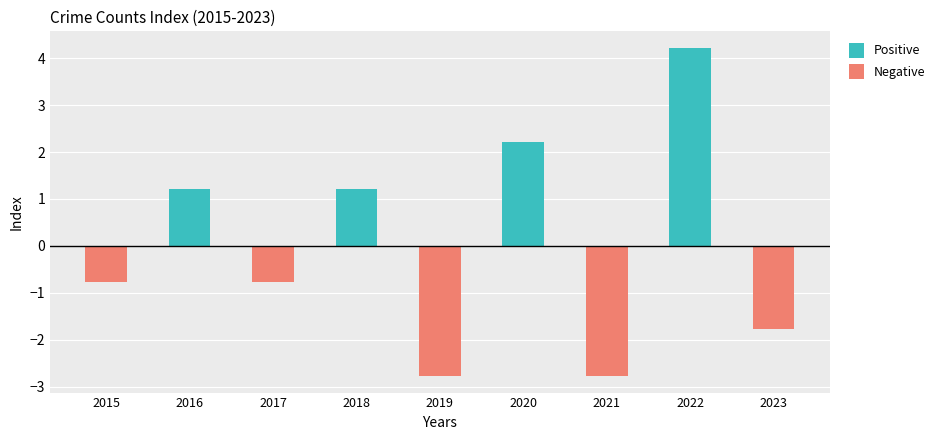

Reading left to right, transcribe all the data shown in this chart.

Positive: 0.0	1.2	0.0	1.2	0.0	2.2	0.0	4.2	0.0
Negative: -0.8	0.0	-0.8	0.0	-2.8	0.0	-2.8	0.0	-1.8